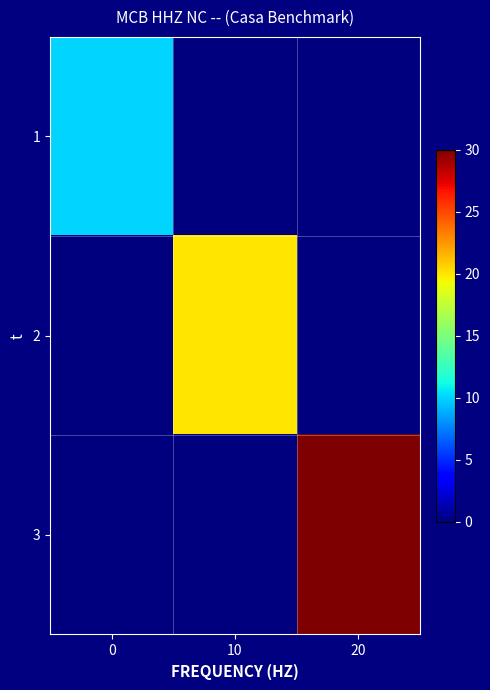

At how many categories does at least one series exceed 17?

2